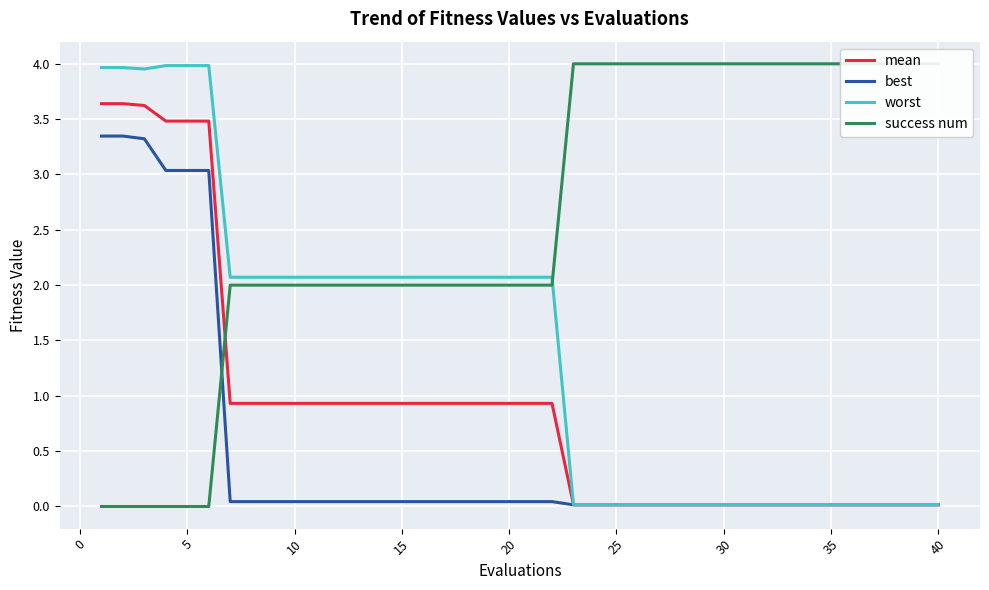

Is this an area chart (filled region under the line)?

No